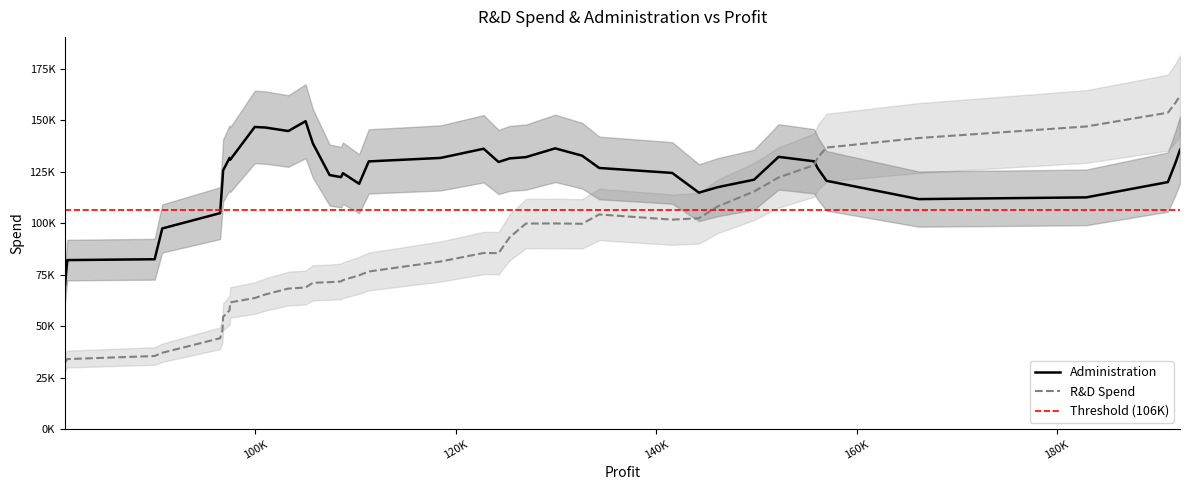

In R&D Spend, how many points are higher than both neighbors (excluding endpoints)?

9